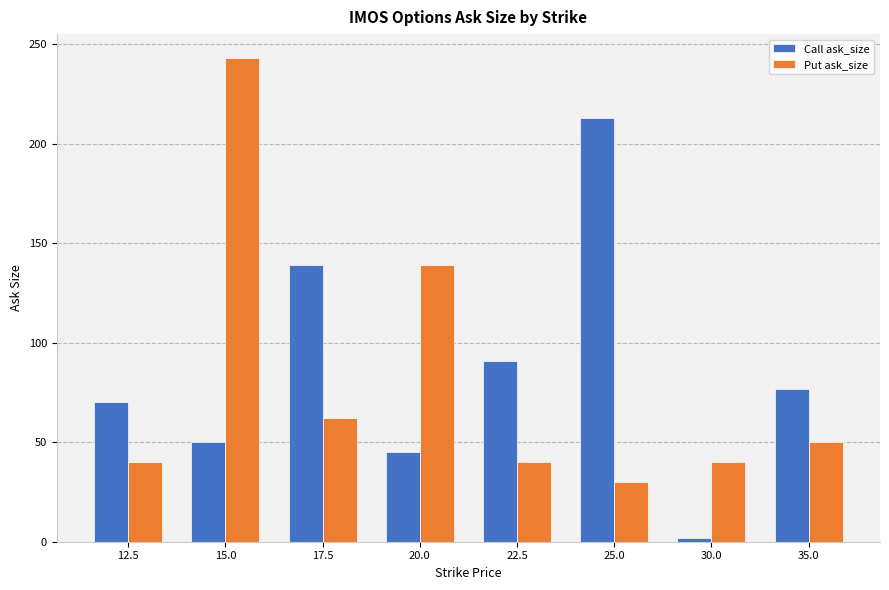

What is the label of the 4th bar from the right?

22.5